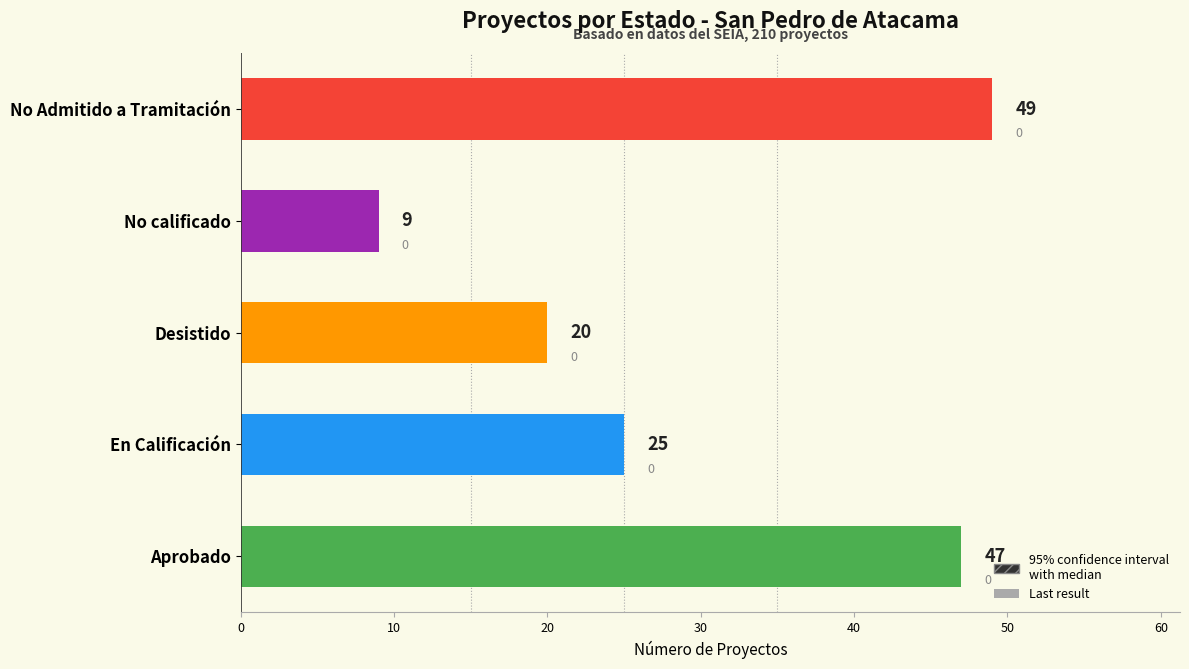

True or false: the data shows 15 at No calificado.

False